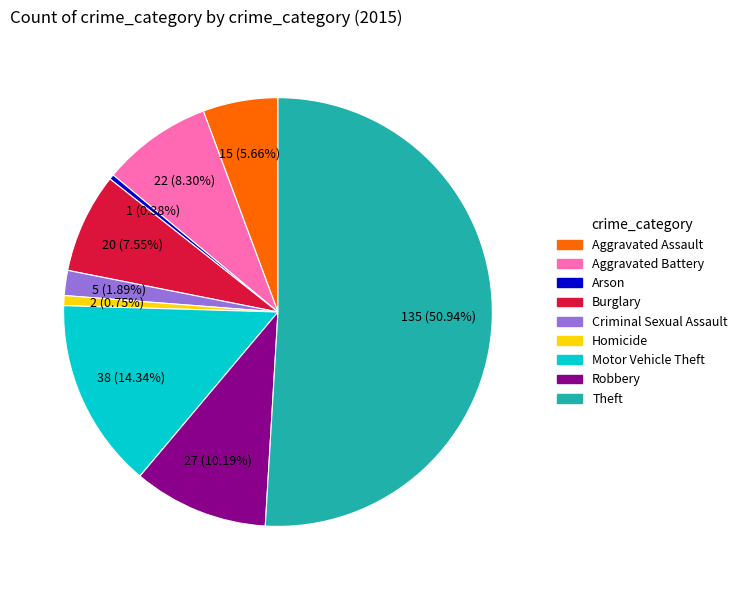

Count the number of slices in the pie.

9